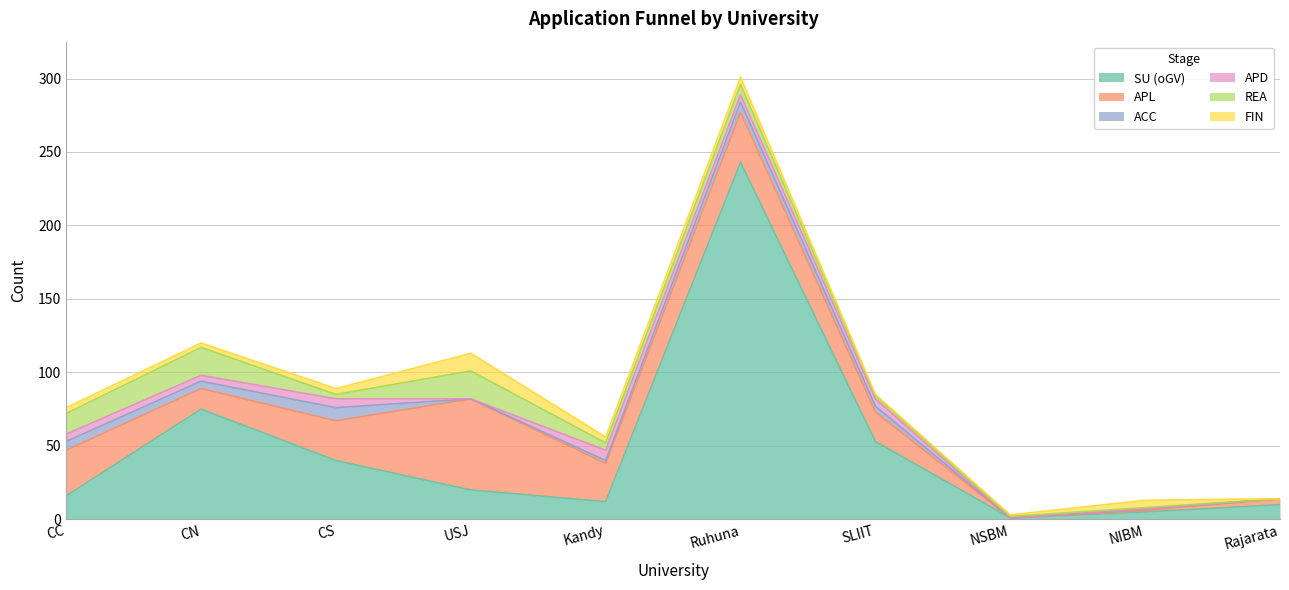

Count the number of data series in this chart.

6